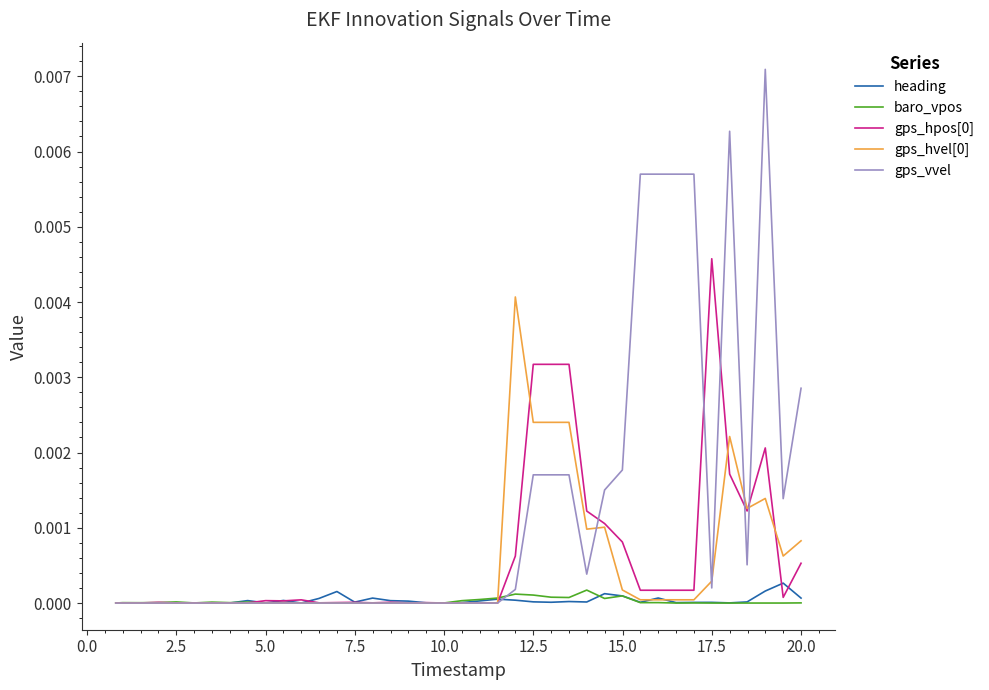

Which series has the largest range (max minus min)?

gps_vvel